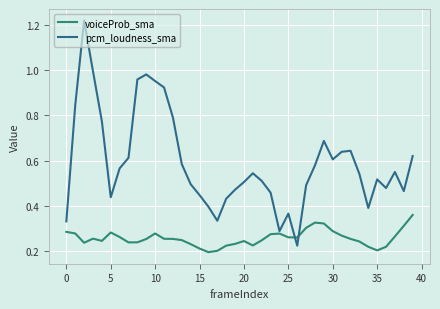

List the series in order of their peak value, lowest first.

voiceProb_sma, pcm_loudness_sma